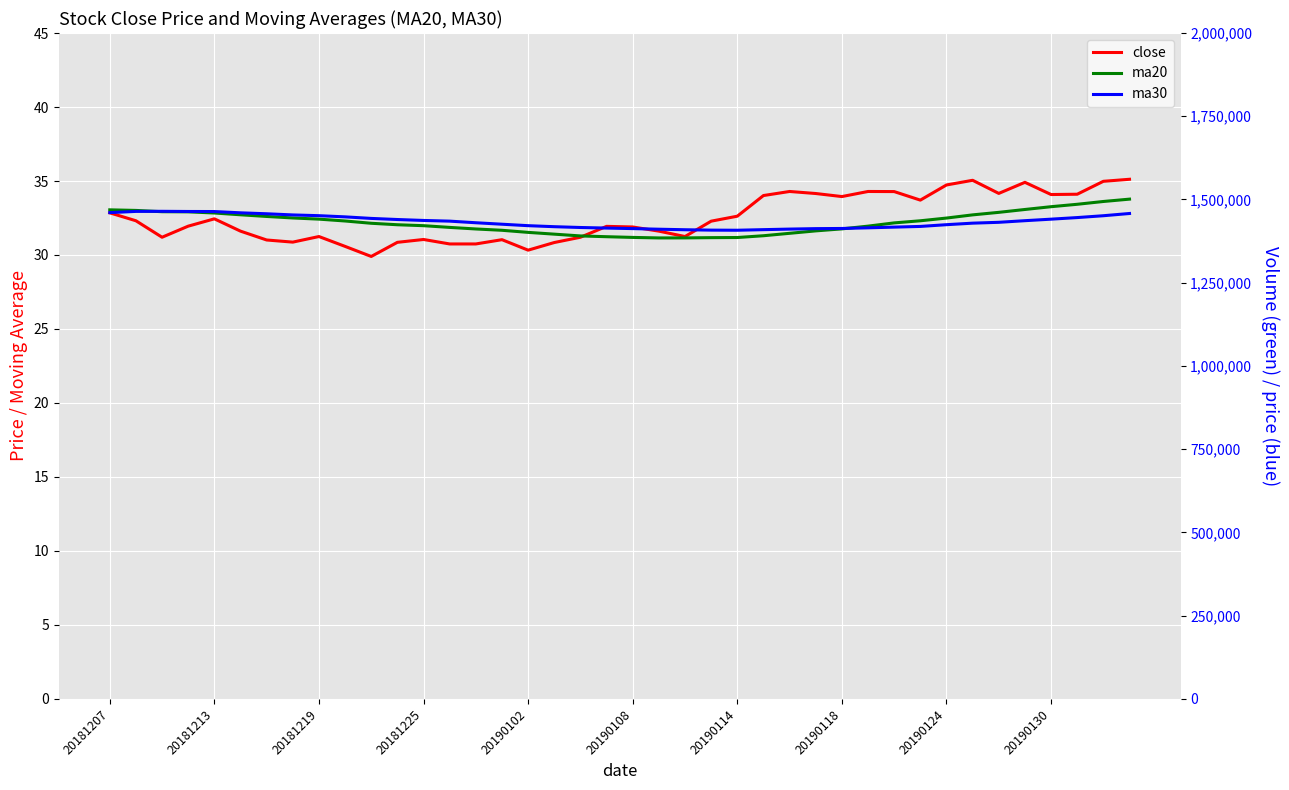

True or false: ma30 has more than 0 points higher than both neighbors.

True